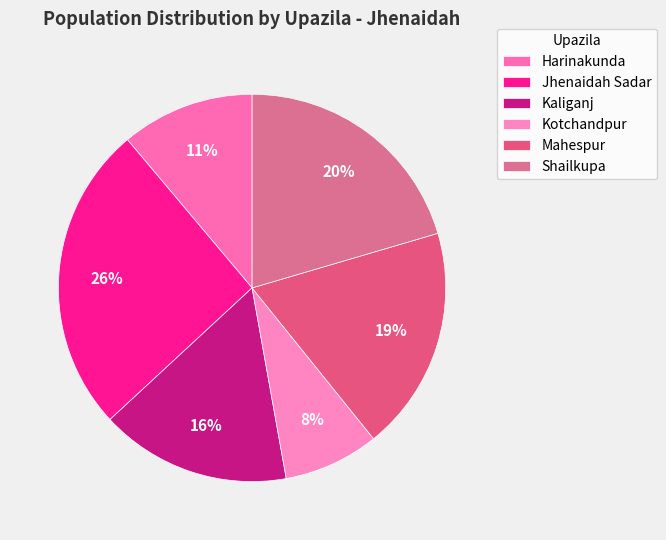

Rank the categories by value from highest to lowest.

Jhenaidah Sadar, Shailkupa, Mahespur, Kaliganj, Harinakunda, Kotchandpur